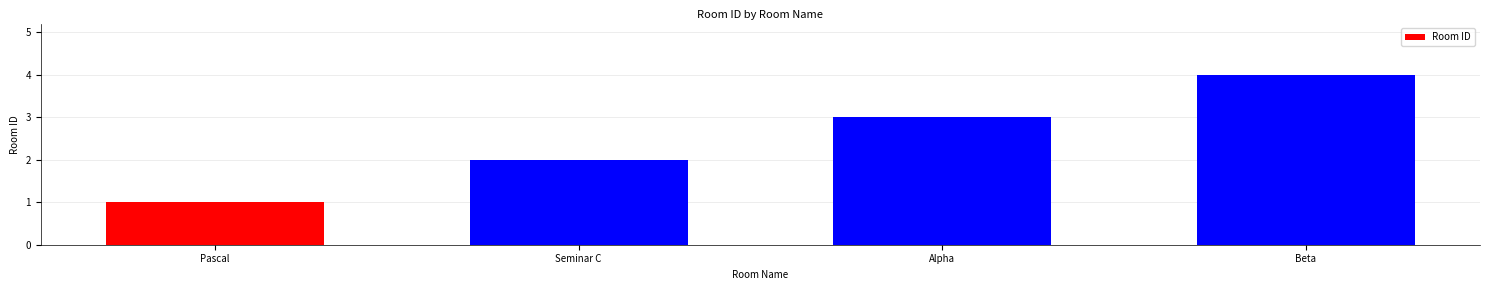

Read the value at Alpha.

3